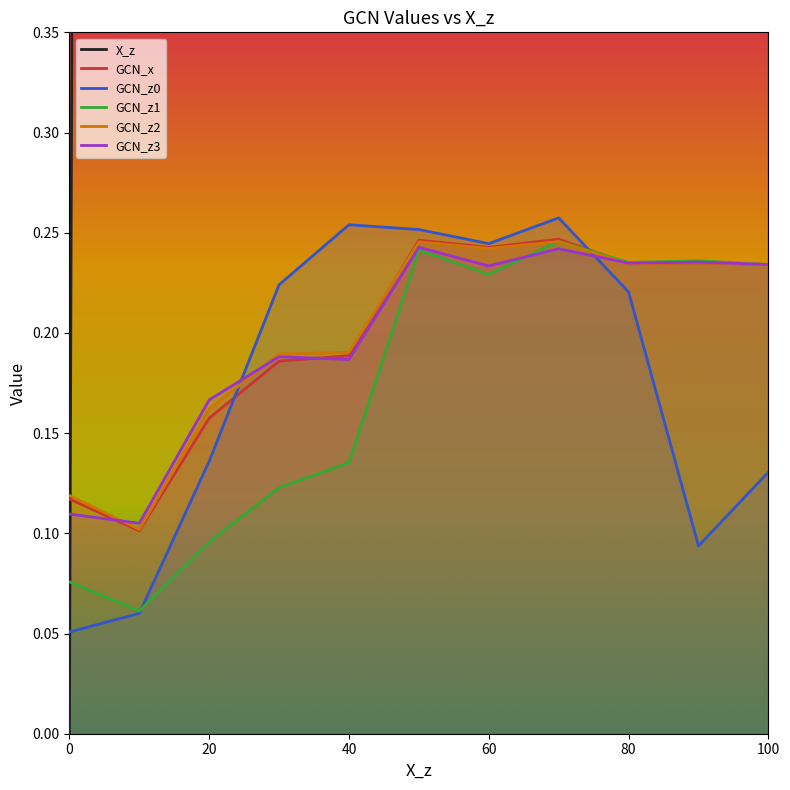

Is this an area chart (filled region under the line)?

No